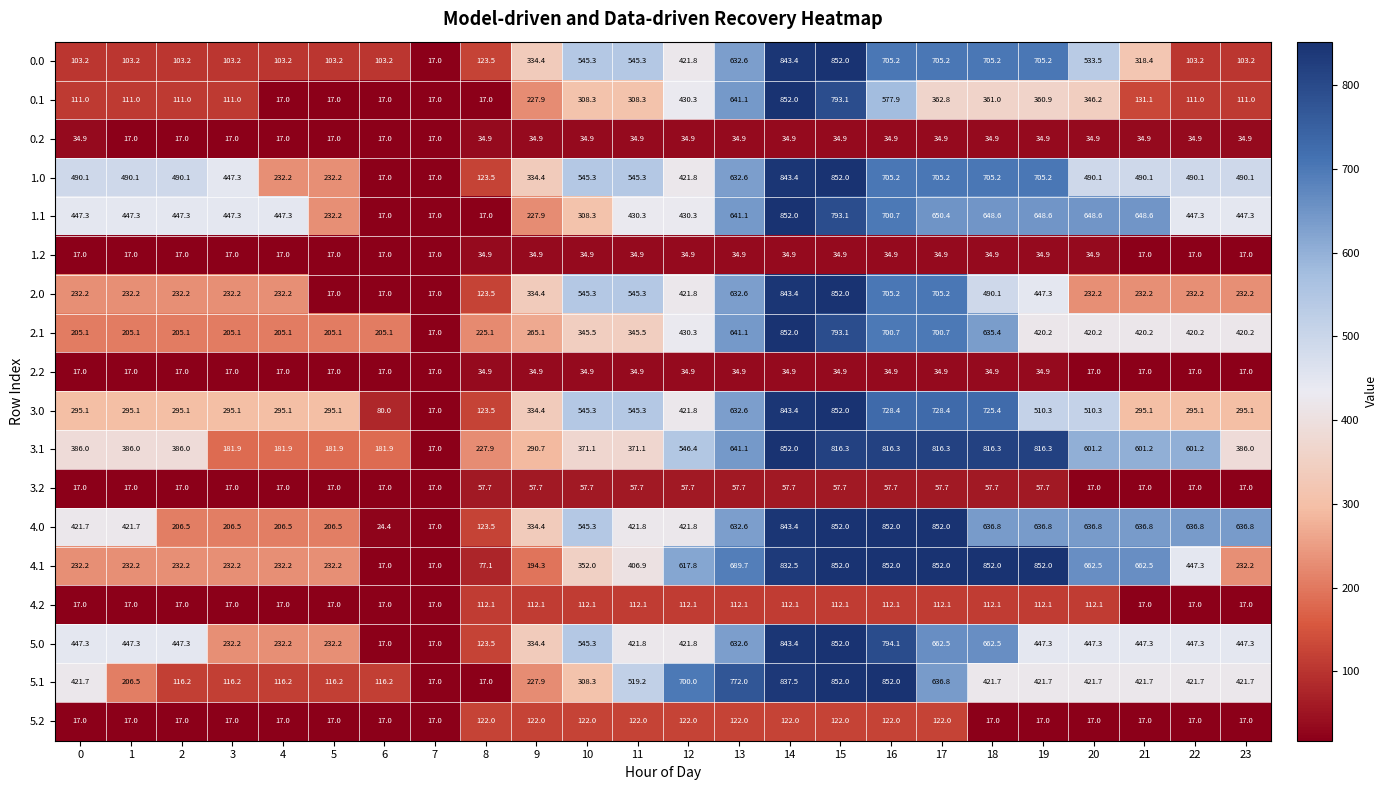

At which category is the sum across all series the highest?

14